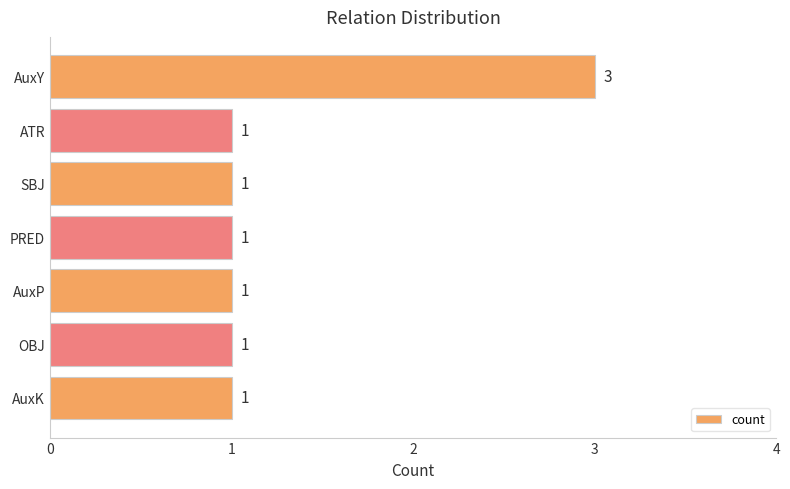

Count the values in the range 1 to 2.

6